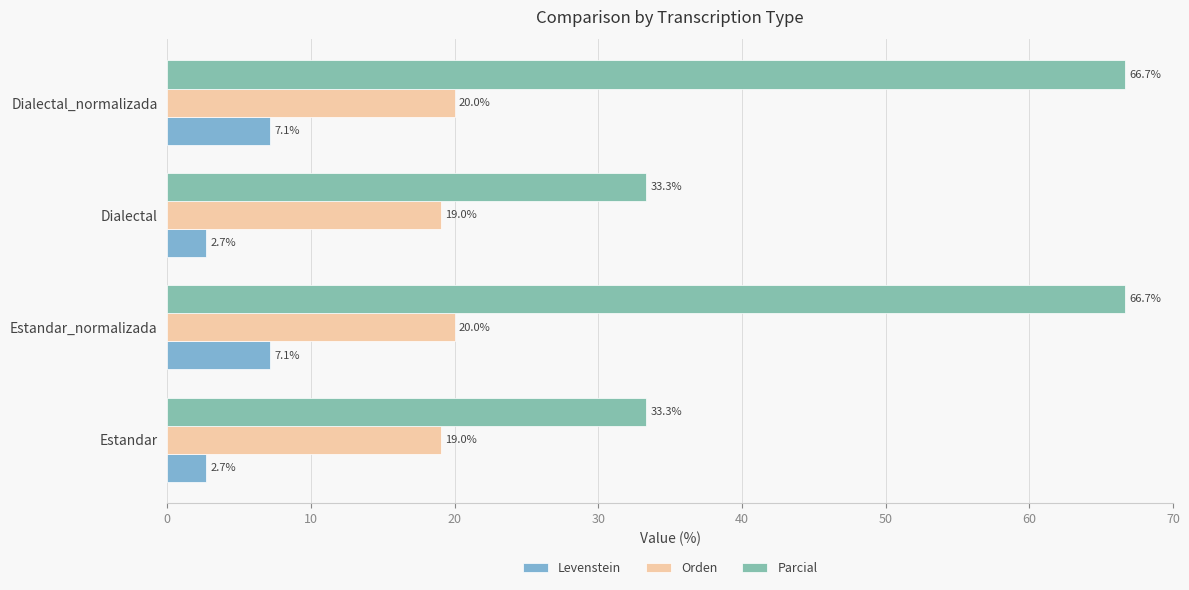

Rank the series by their maximum value, from highest to lowest.

Parcial, Orden, Levenstein